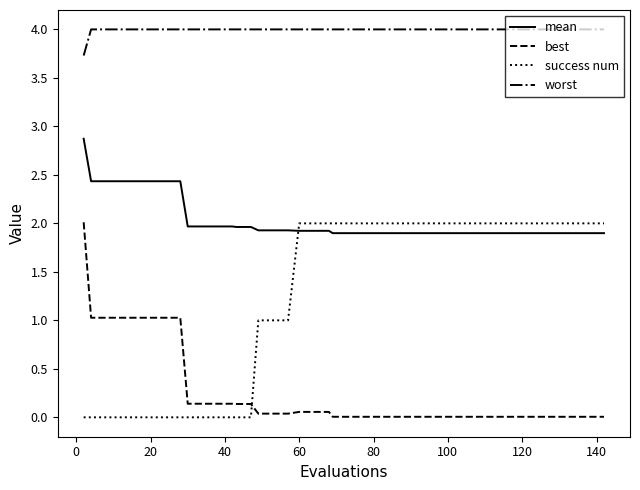

Which series has the largest total across all categories?

worst